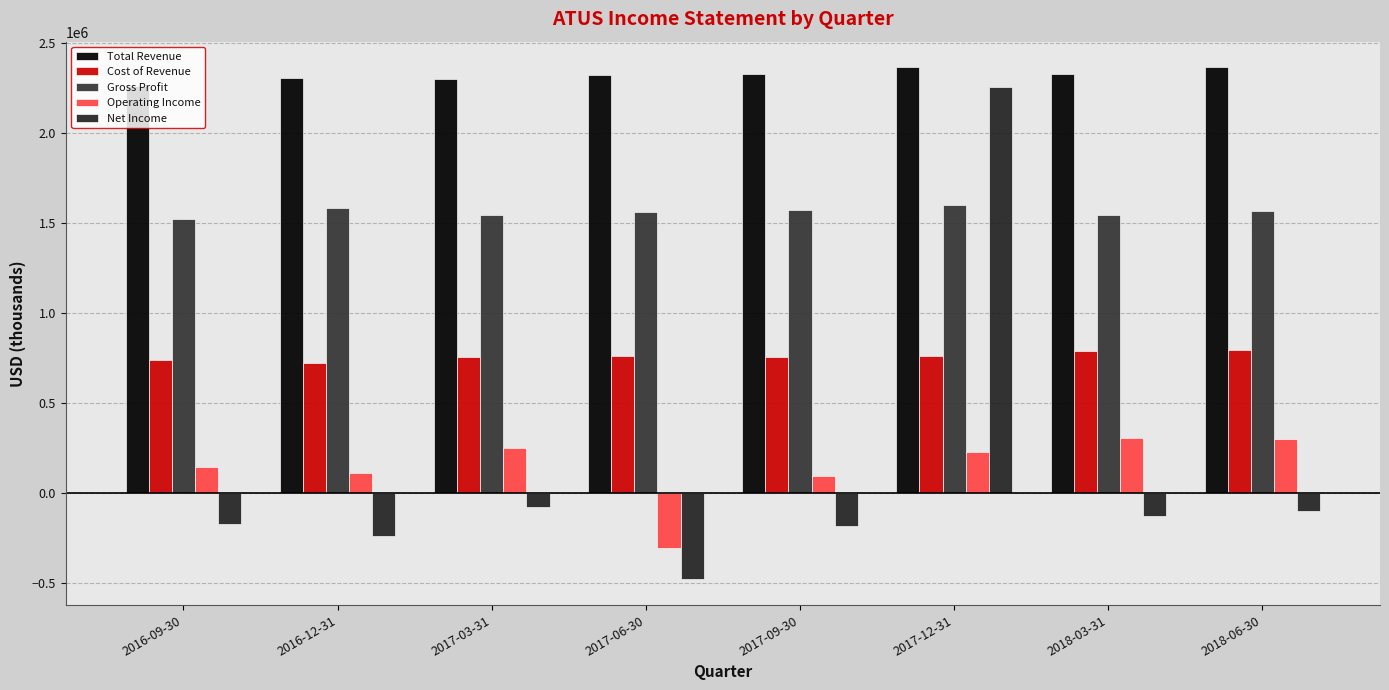

At which category does the chart reach its minimum across all series?

2017-06-30